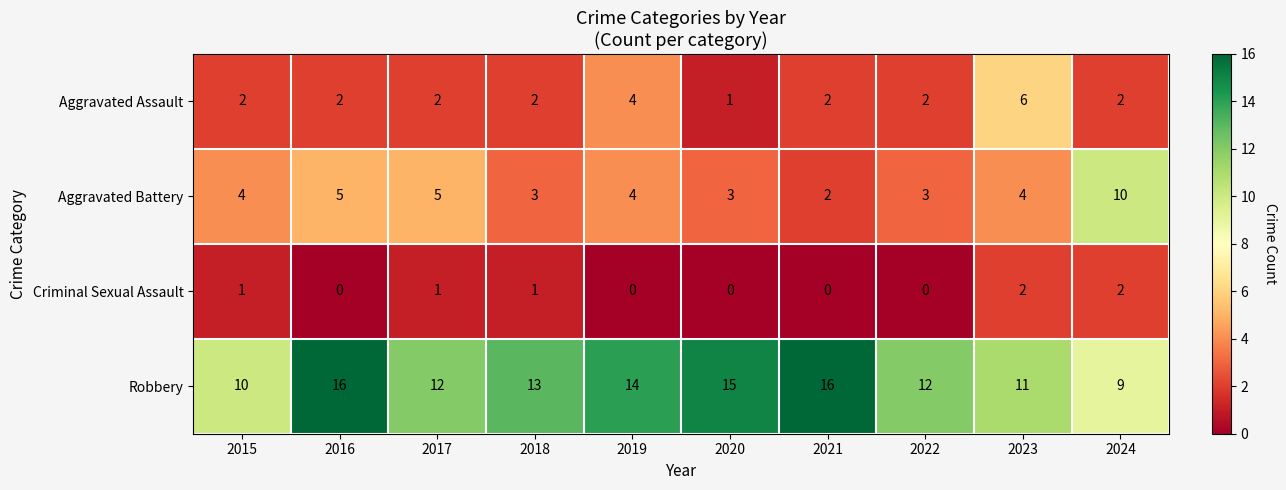

Rank the series by their maximum value, from highest to lowest.

Robbery, Aggravated Battery, Aggravated Assault, Criminal Sexual Assault